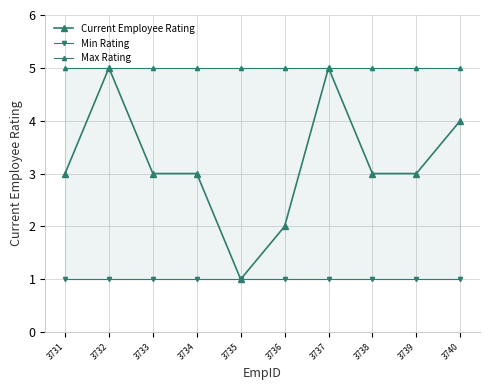

What is the lowest value of the Max Rating series?

5